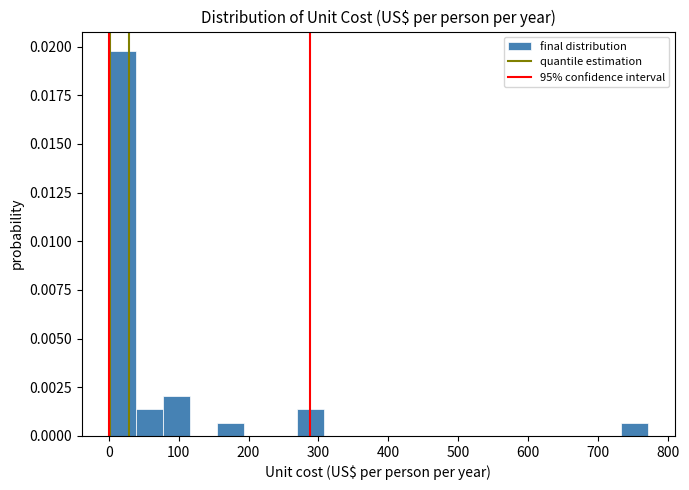

Read against the x-axis, roughly where is the centre of the tallest bar?

20